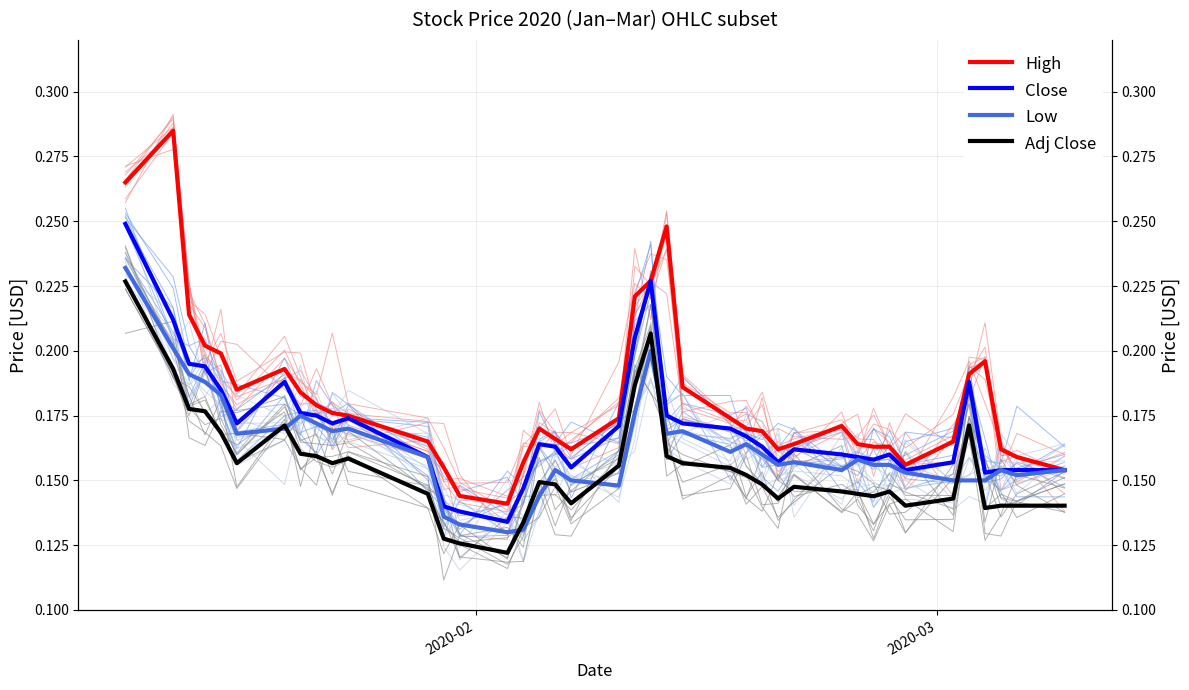

Is it true that High equals 0.3 at 4?

False